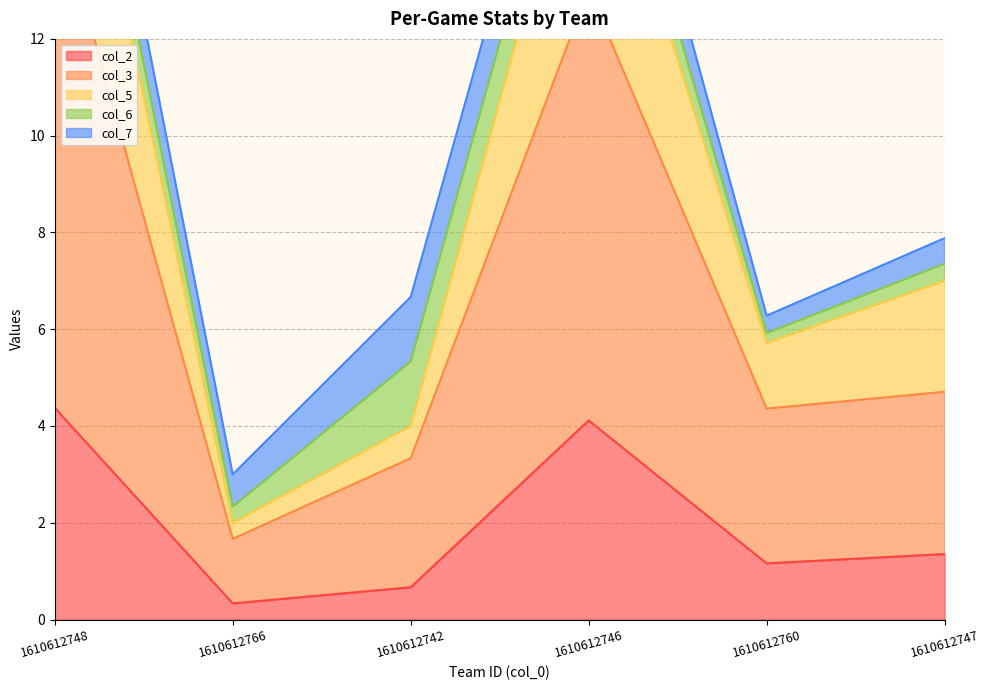

Which category has the highest value in the col_2 series?

1610612748